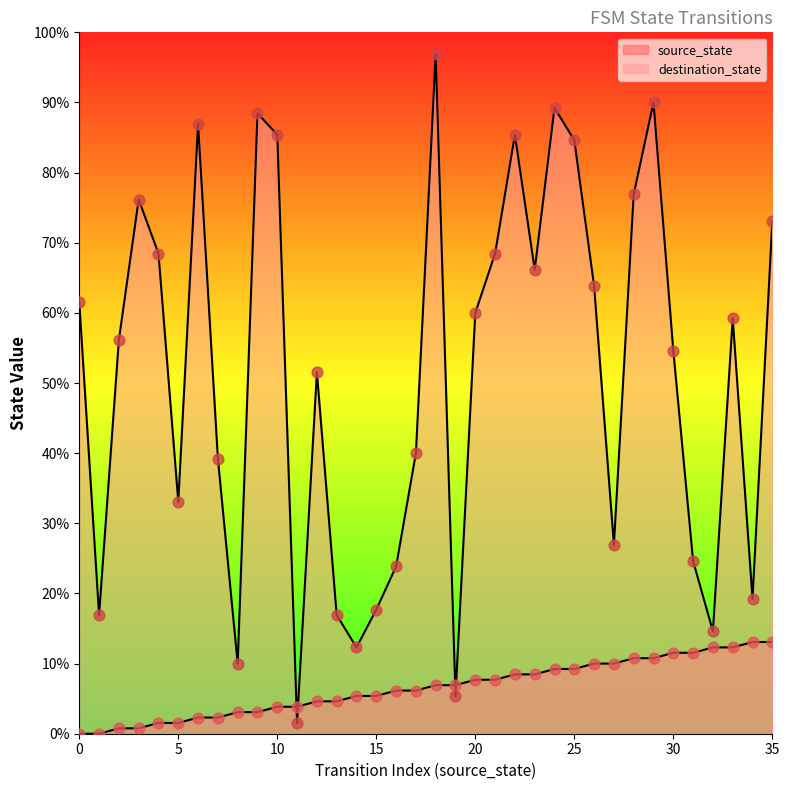

Is the value of destination_state at 27 greater than the value of source_state at 21?

Yes